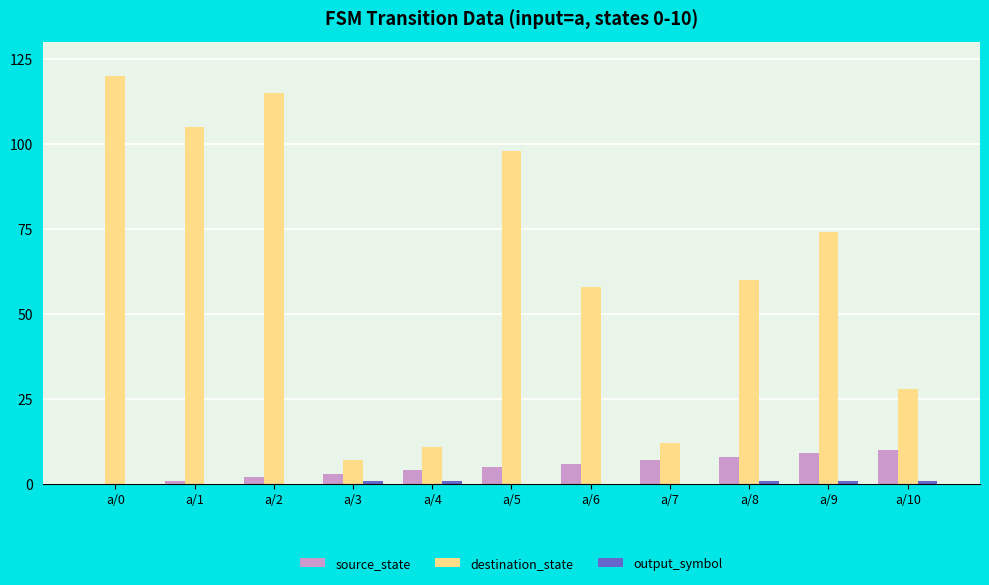

Which series has the largest total across all categories?

destination_state